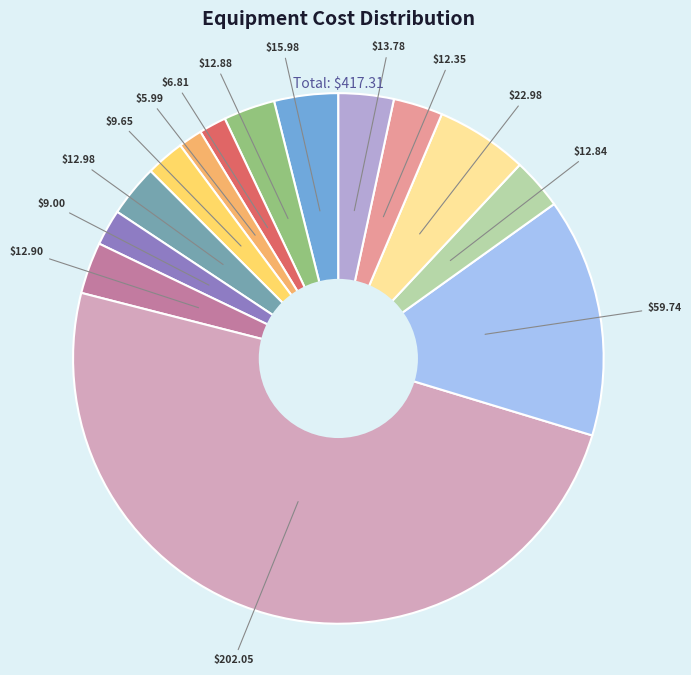

Does any single category account for the majority?

No